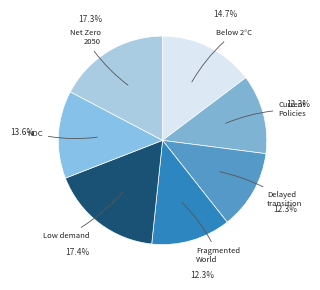

How many slices are in this pie chart?

7